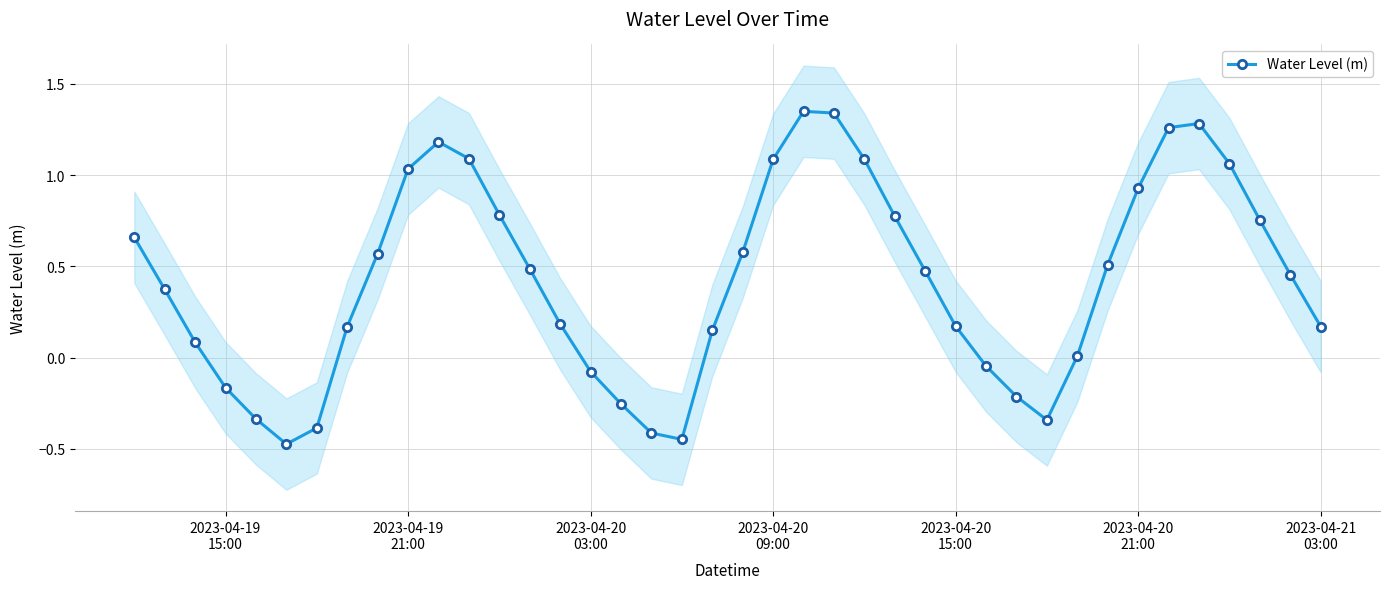

True or false: there are more than 2 points higher than both neighbors.

True